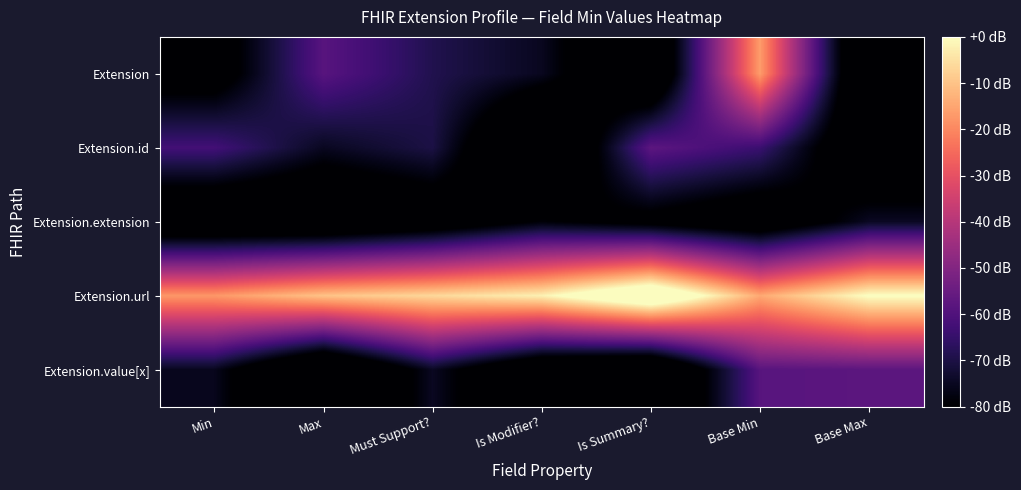

Which label corresponds to the smallest value in the chart?

Is Modifier?